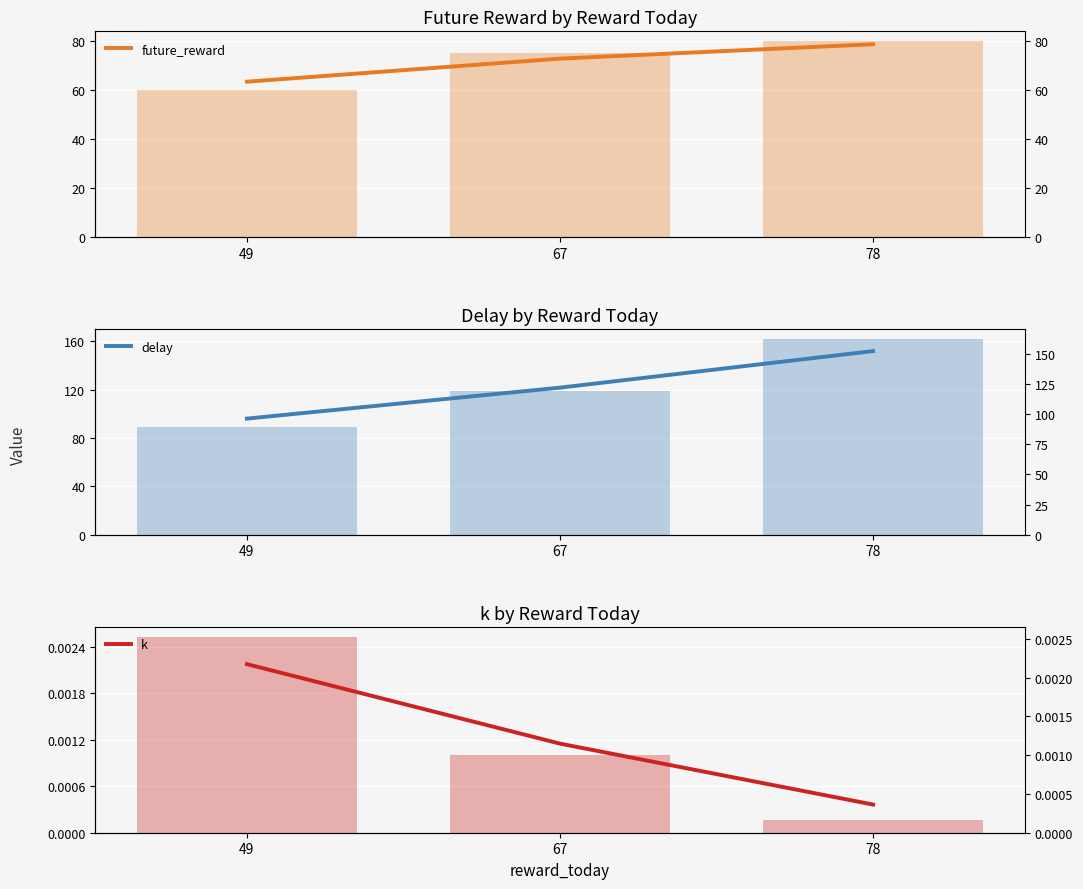

What is the difference between the second highest and minimum values in the delay series?

25.6